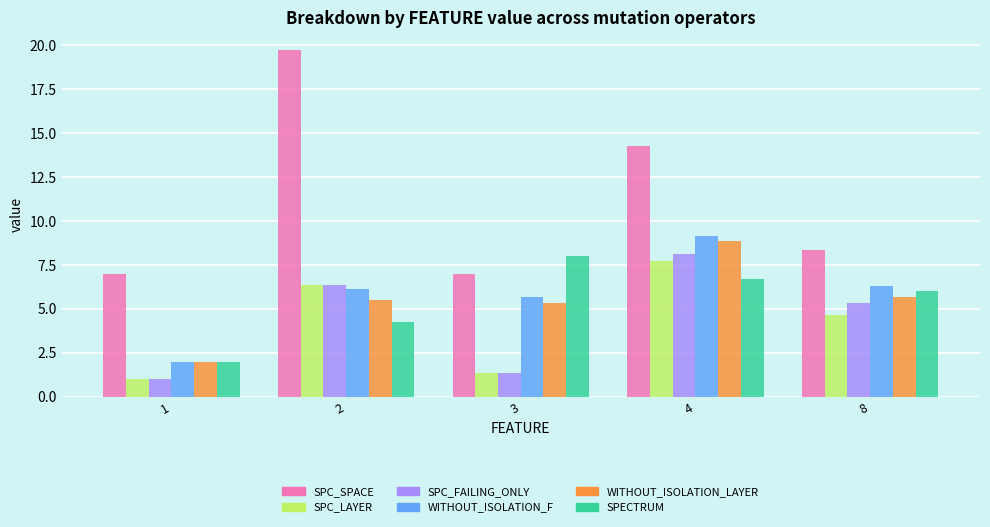

Between 4 and 8, which series saw the biggest shift?

SPC_SPACE